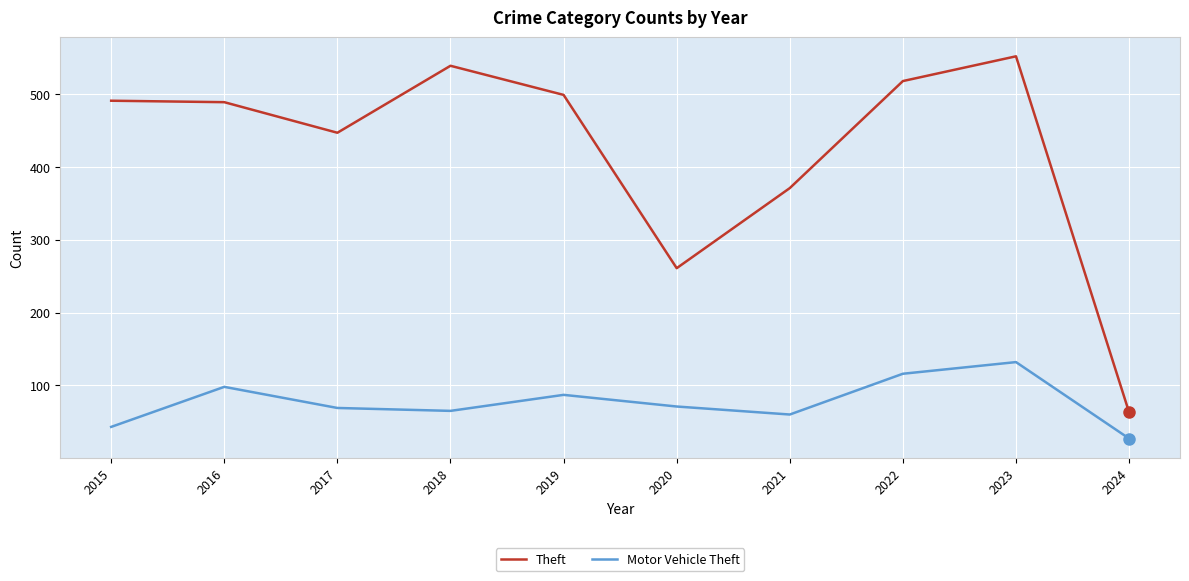

True or false: Theft and Motor Vehicle Theft cross at least once.

False